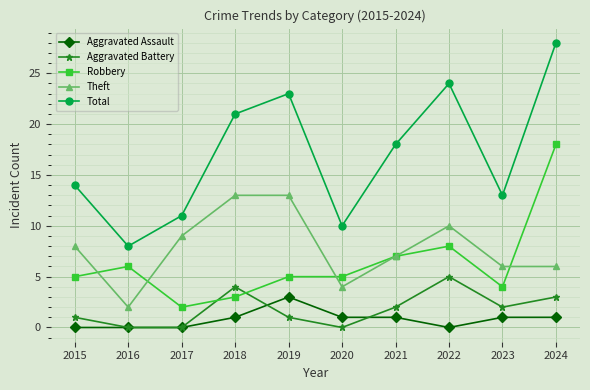

True or false: Theft and Aggravated Assault cross at least once.

False